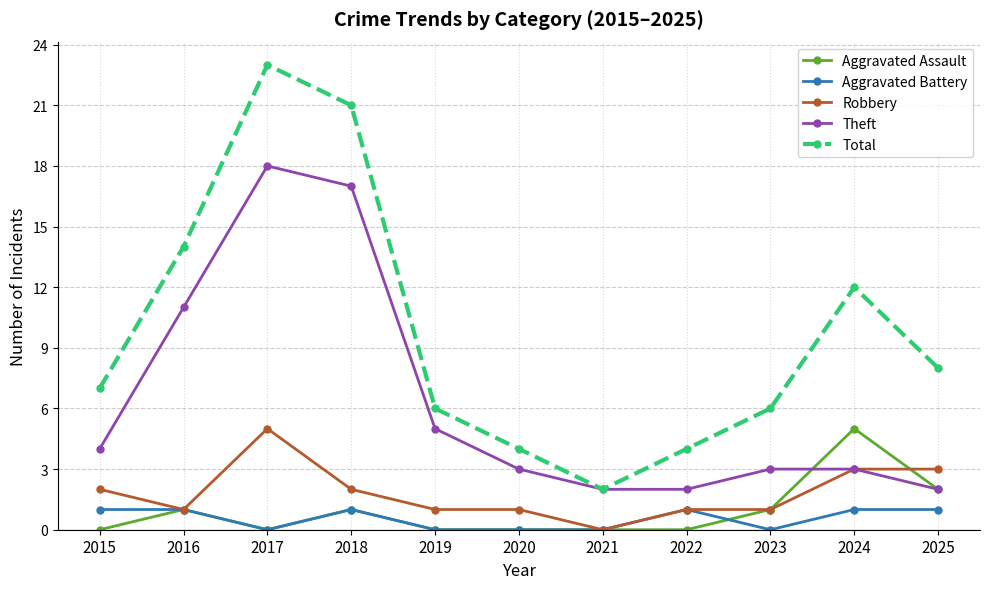

What is the sum of the Theft values at 2018 and 2019?

22